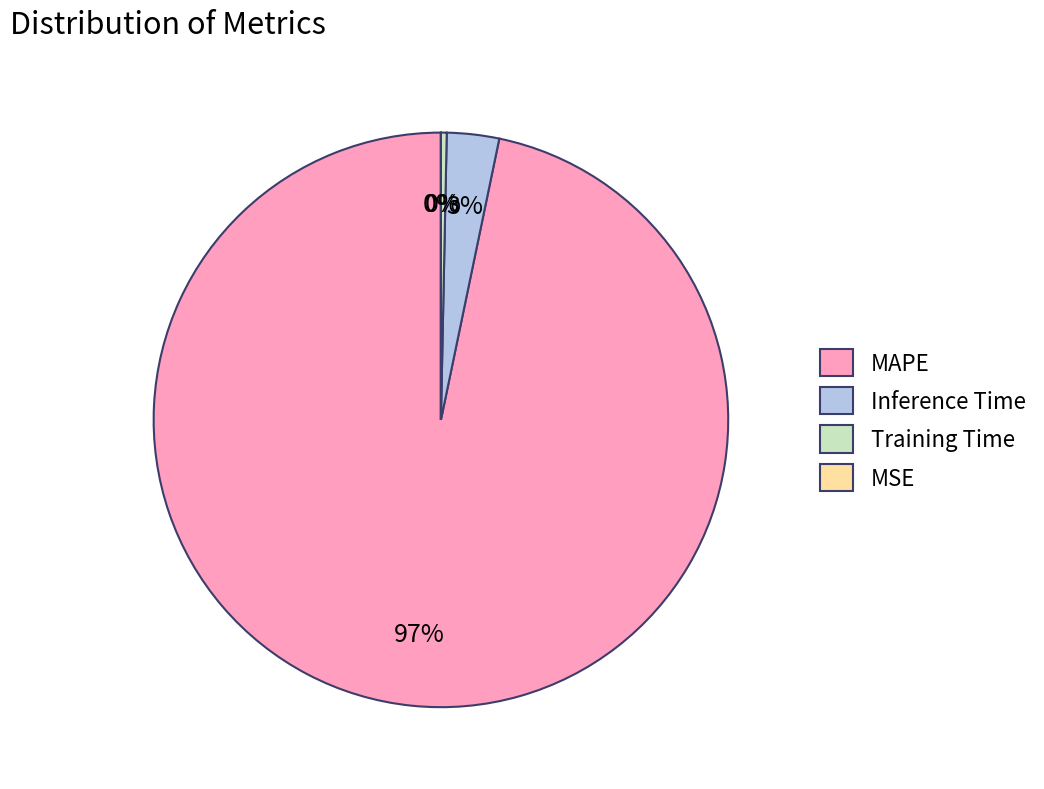

To the nearest percent, what is the average slice percentage?

25%